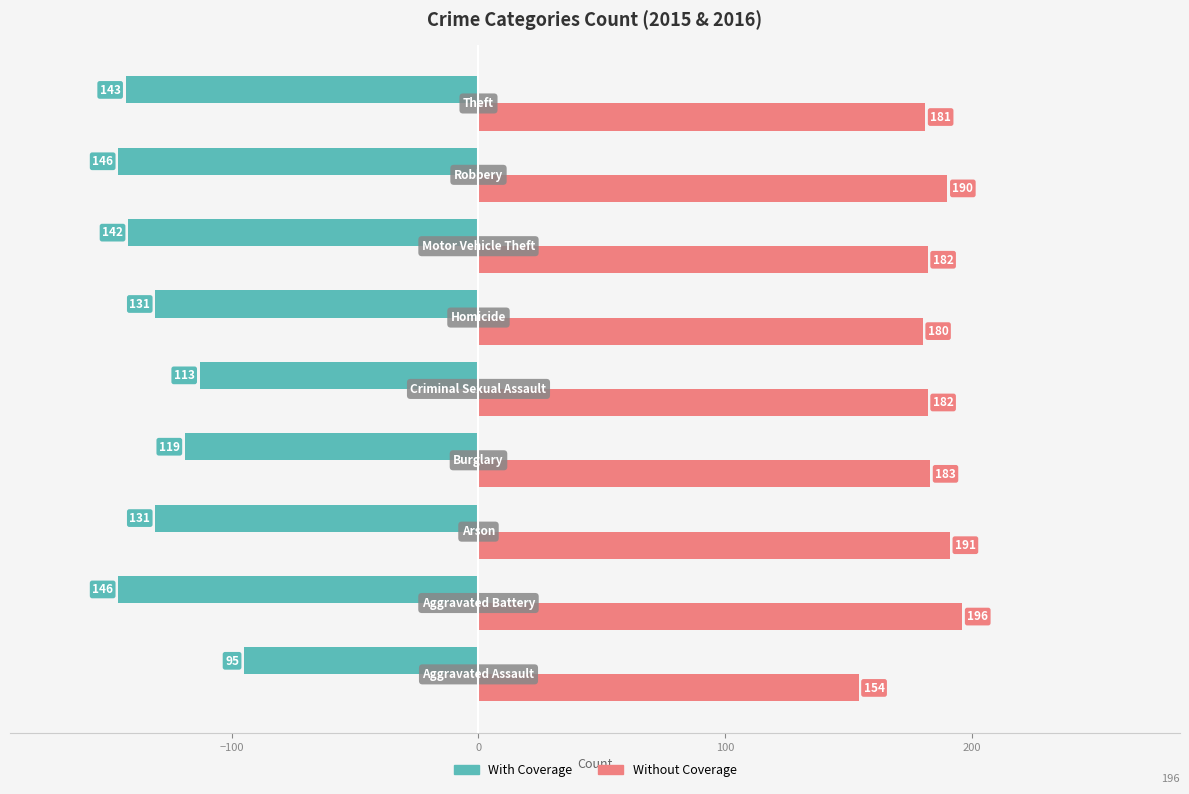

What is the average value of the Without Coverage series?

182